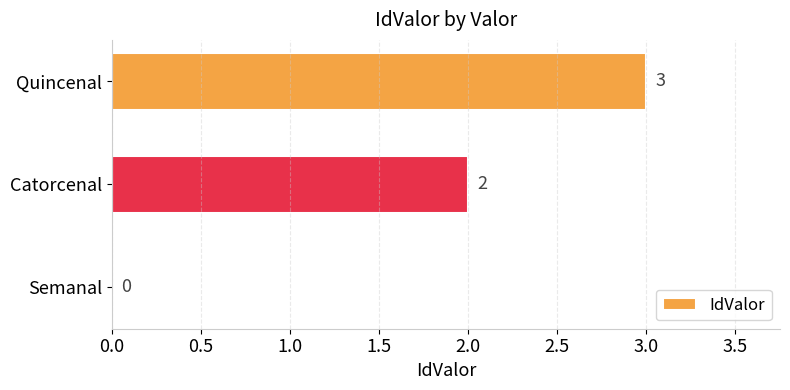

How many series are shown in this chart?

1